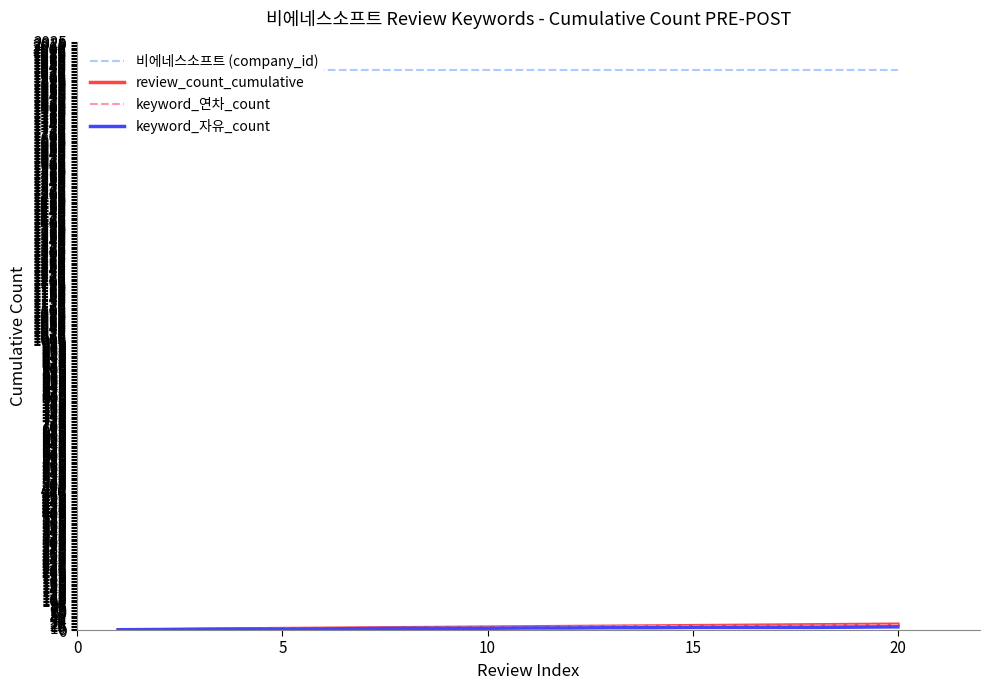

Which series has the widest spread of values?

review_count_cumulative